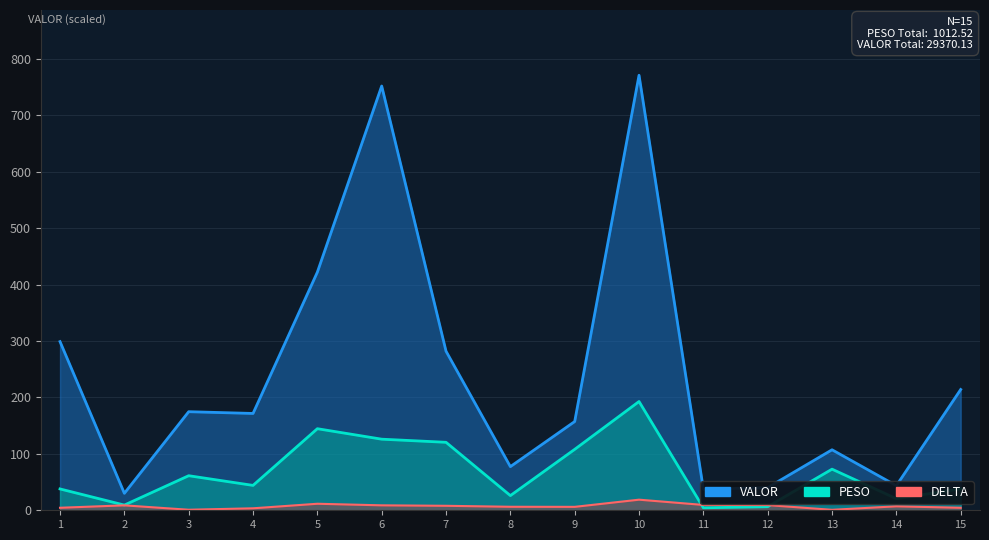

Is the value of PESO at 10 greater than the value of VALOR at 1?

No